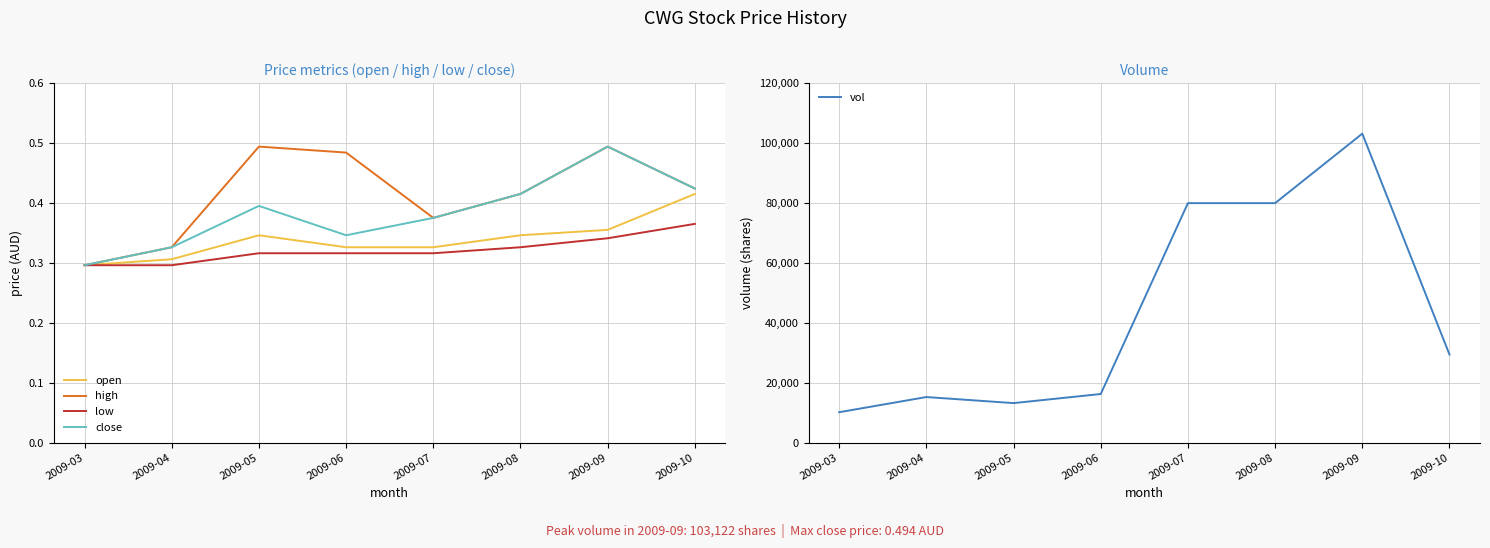

What are all the series names shown in the legend?

open, high, low, close, vol